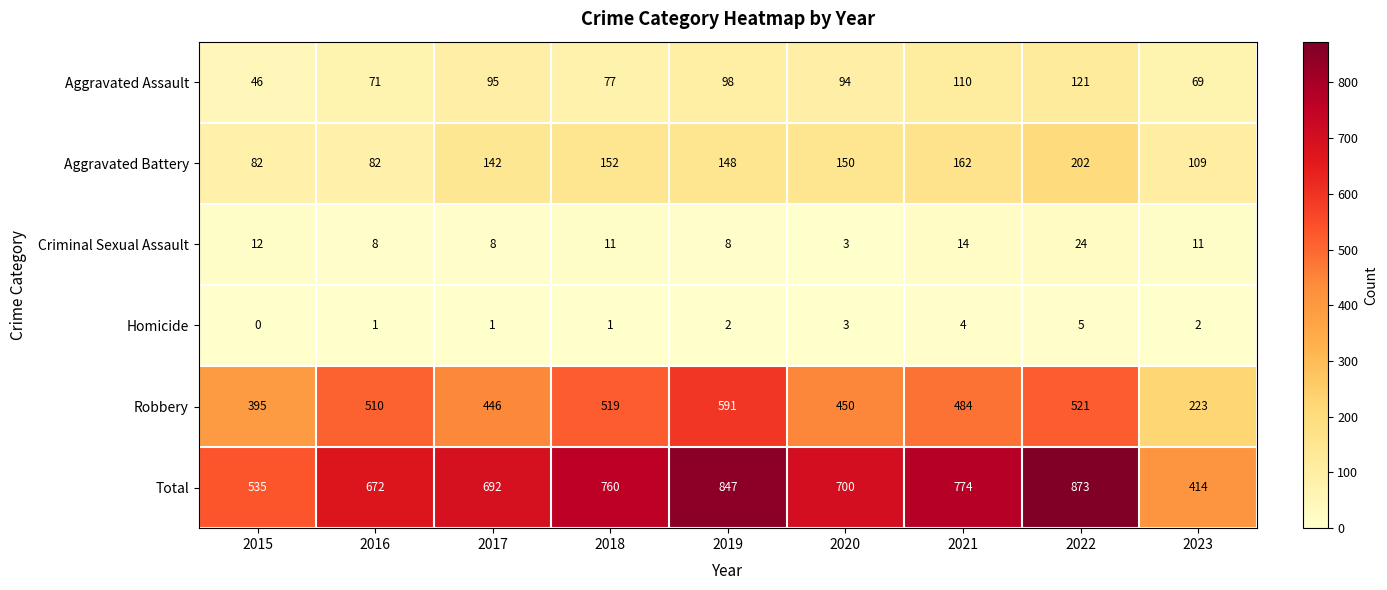

True or false: Aggravated Assault has a value of 119 at 2023.

False